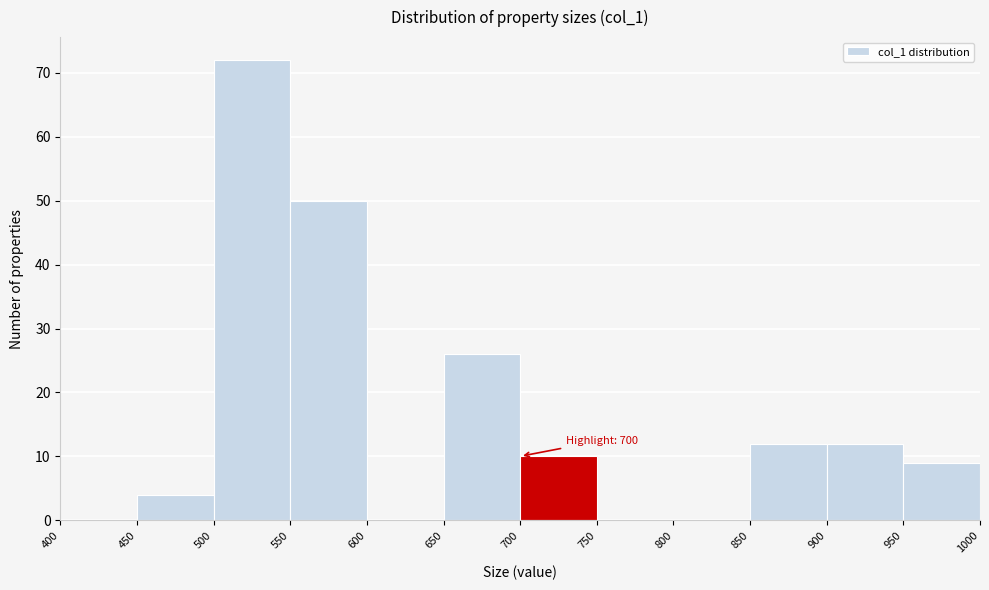

Which range on the x-axis has the tallest bar?

500 to 550